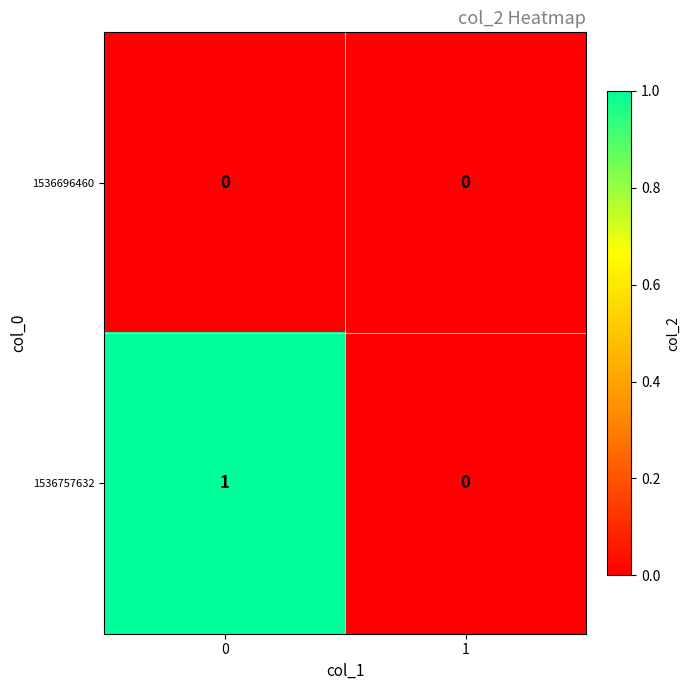

At 0, list the series in order from largest to smallest.

1536757632, 1536696460